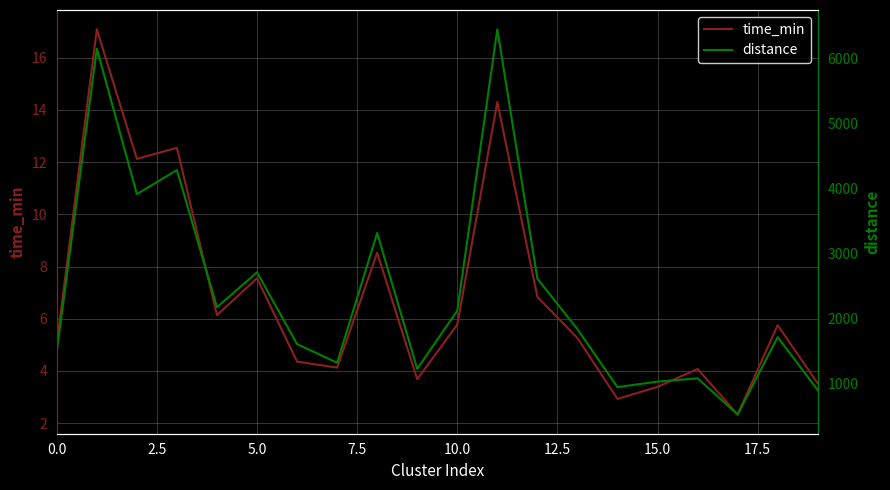

True or false: distance and time_min cross at least once.

False